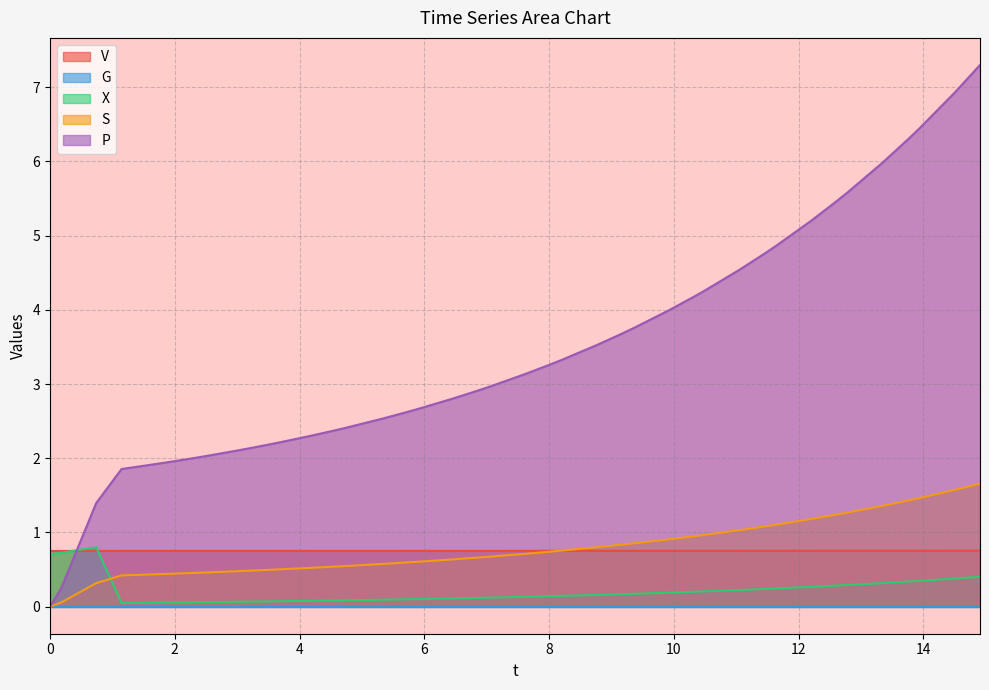

How many intersections are there between S and X?

1